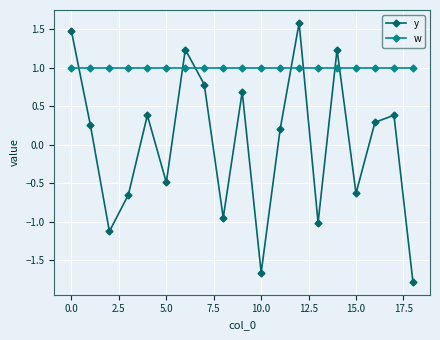

How many interior local peaks does the y series have?

6